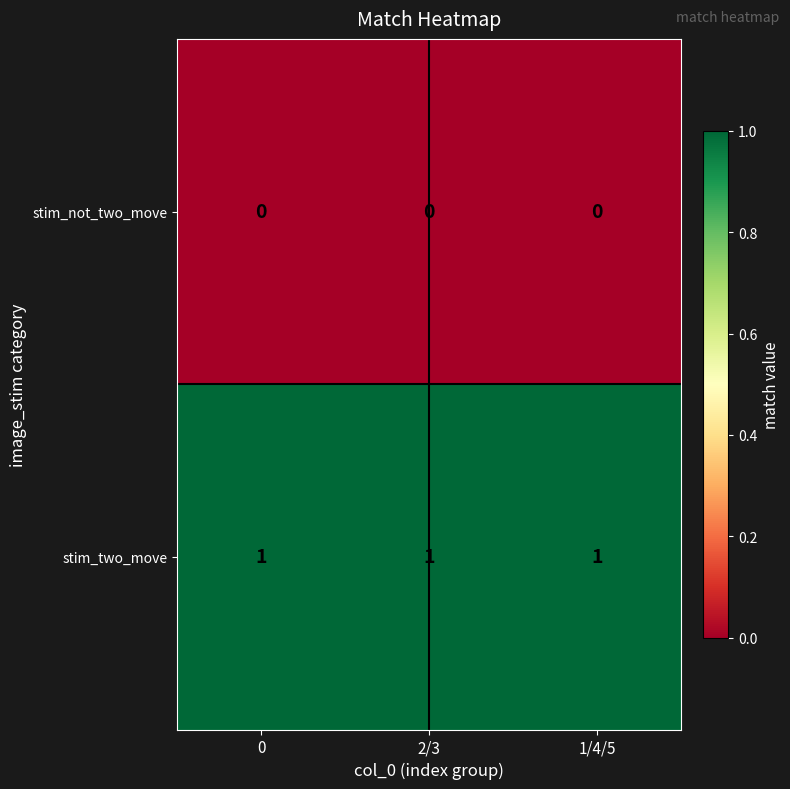

What is the total value across all series at 1/4/5?

1